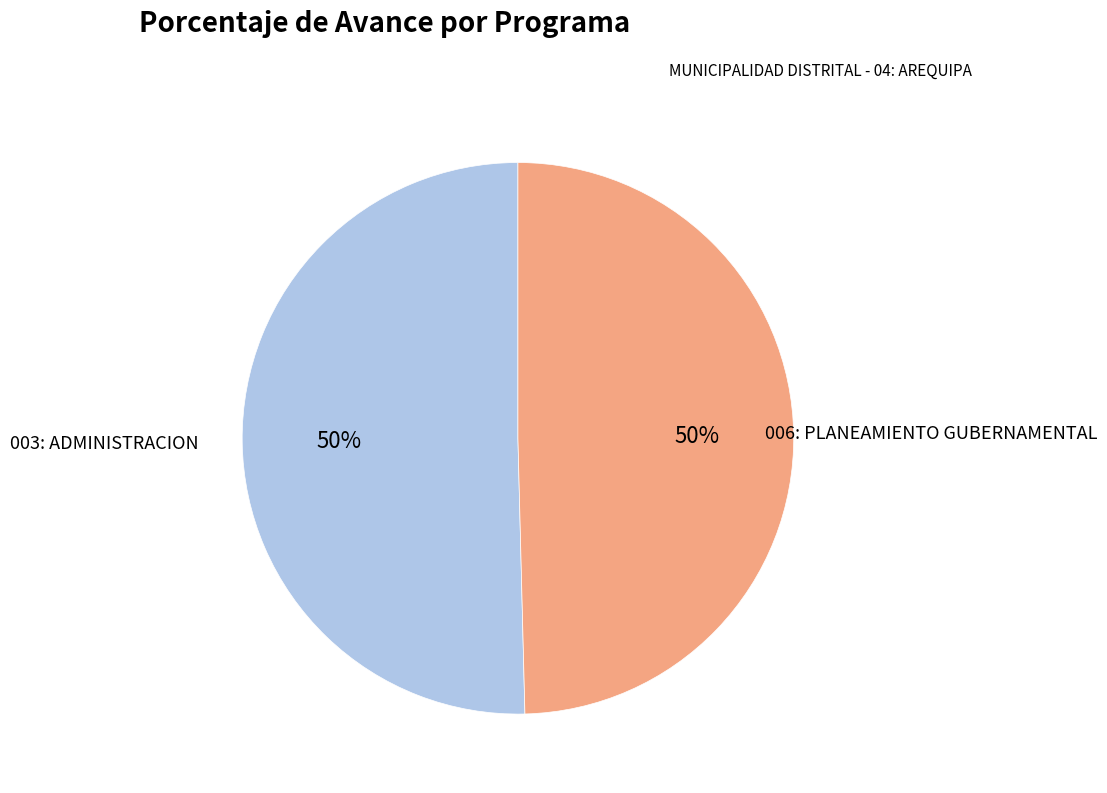

To the nearest percent, what is the average slice percentage?

50%